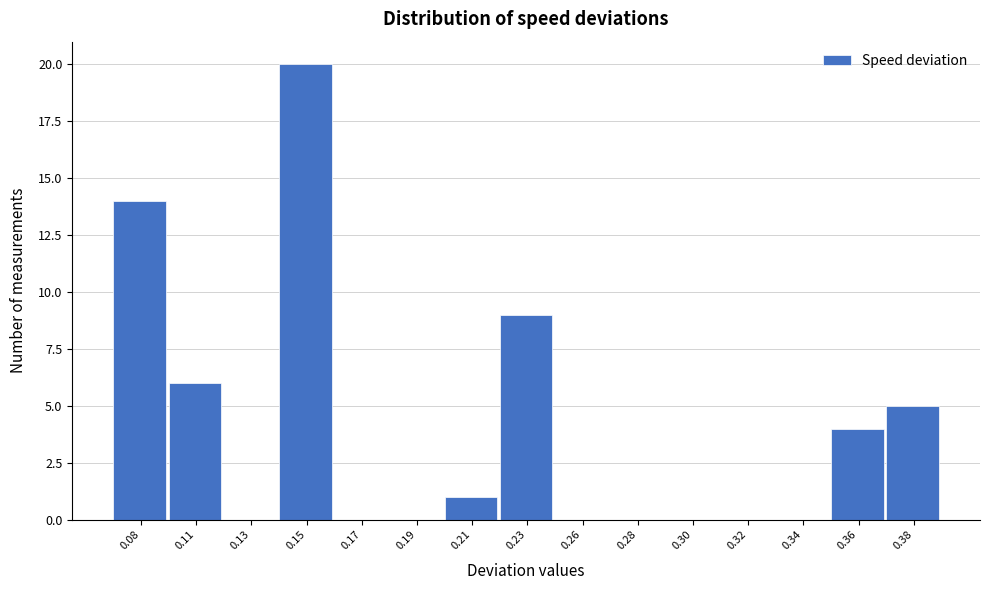

Reading left to right, extract all data points from this chart.

0.08=14	0.11=6	0.13=0	0.15=20	0.17=0	0.19=0	0.21=1	0.23=9	0.26=0	0.28=0	0.30=0	0.32=0	0.34=0	0.36=4	0.38=5